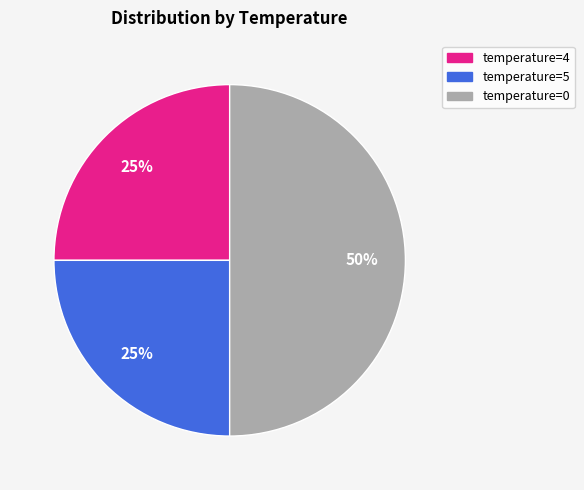

What percentage is the temperature=4 slice, to the nearest percent?

25%